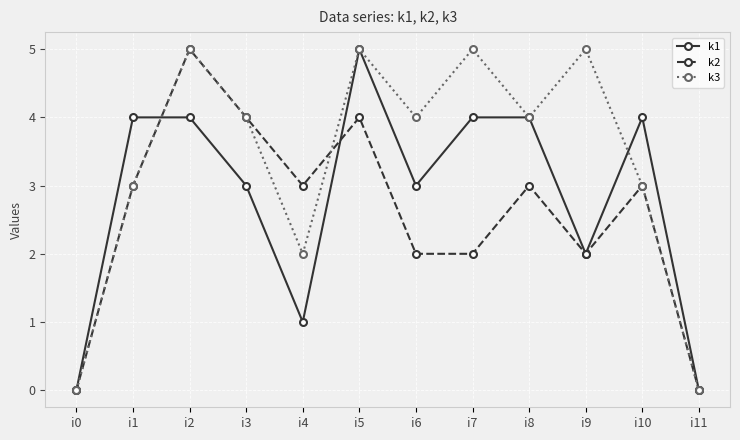

Does the chart display data point markers on the line(s)?

Yes